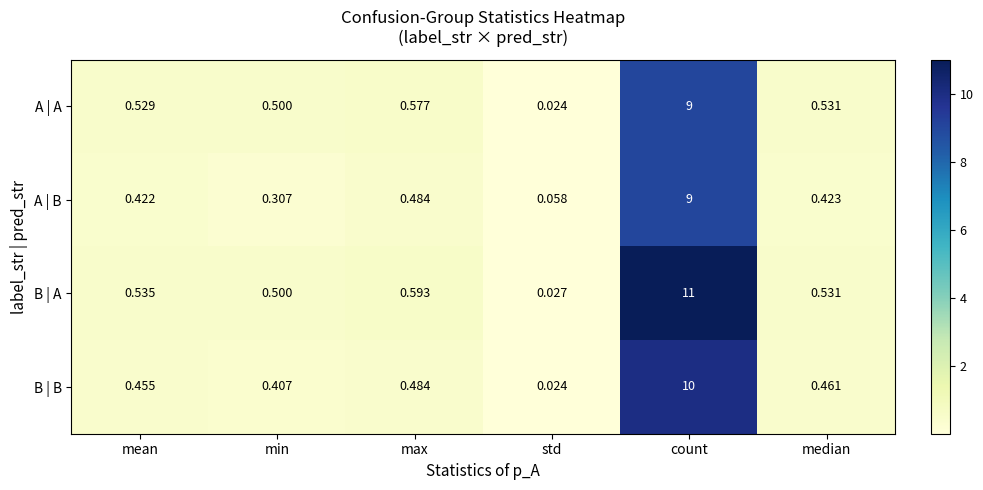

At which label is B | A closest to 5?

max